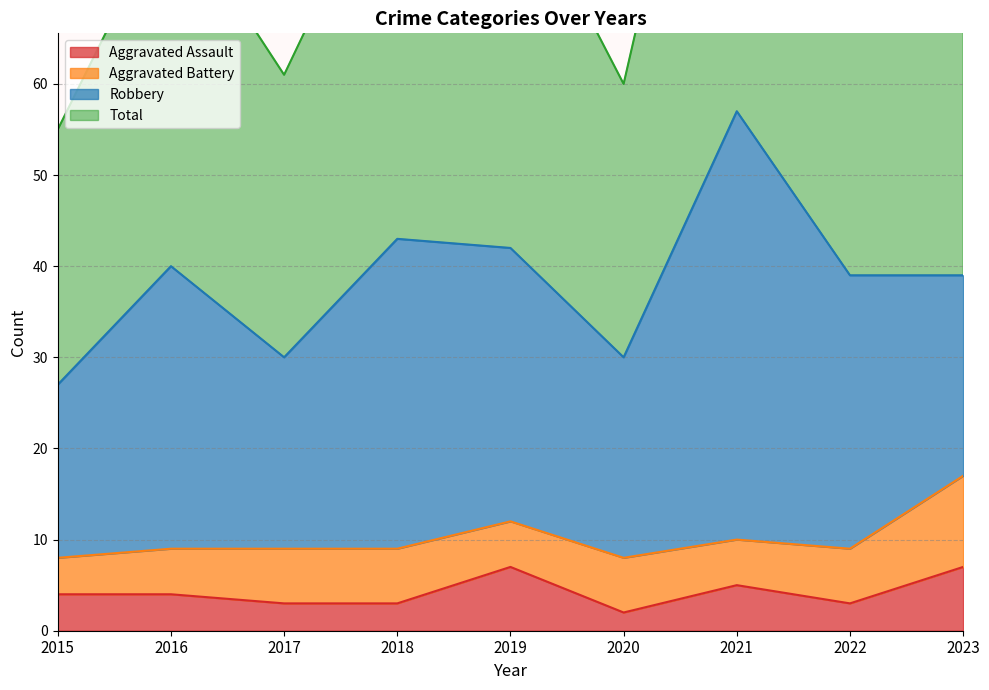

How many interior local peaks does the Total series have?

3